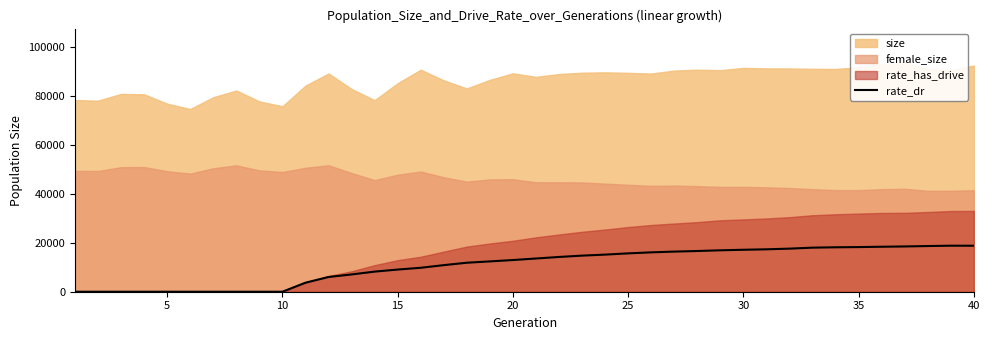

How many data points does each series have?

40